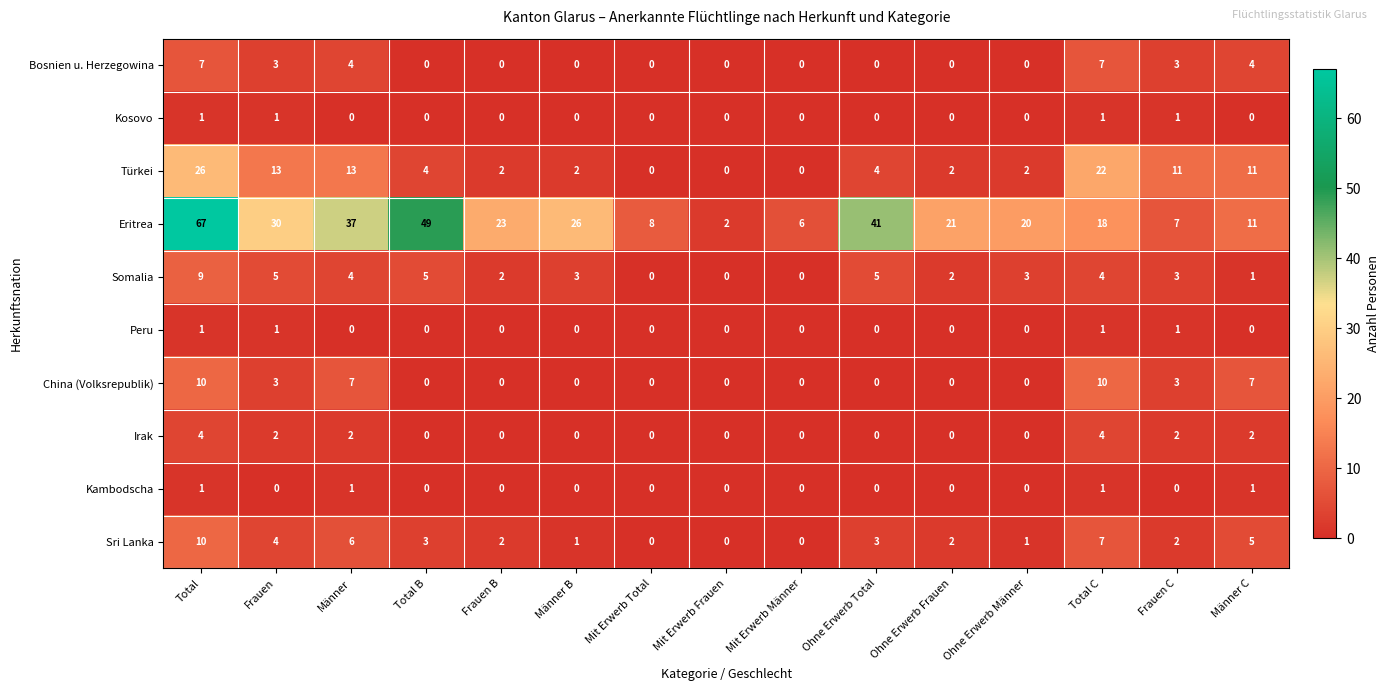

What is the maximum value shown in the chart?

67